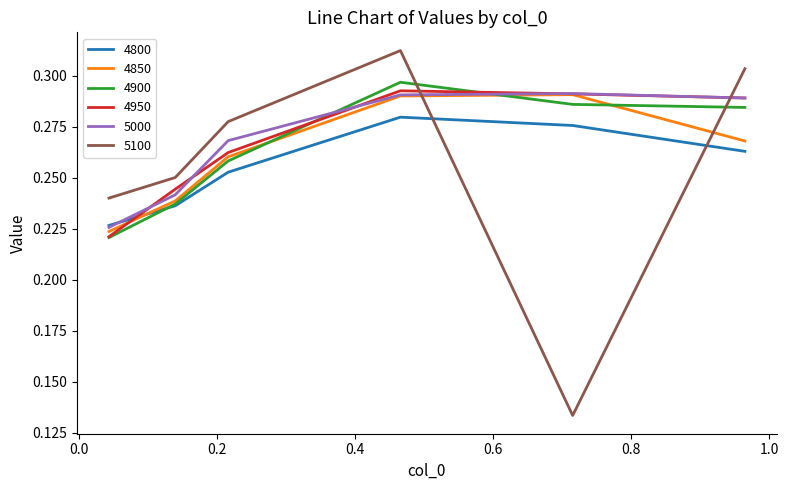

Which series has the widest spread of values?

5100